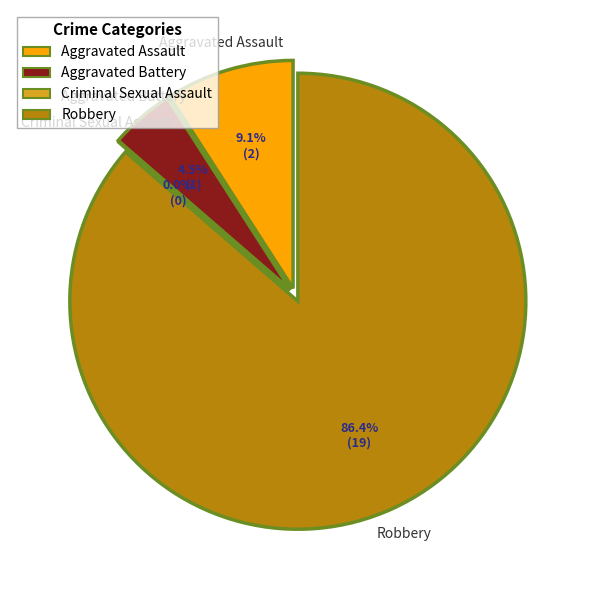

Count the number of slices in the pie.

4